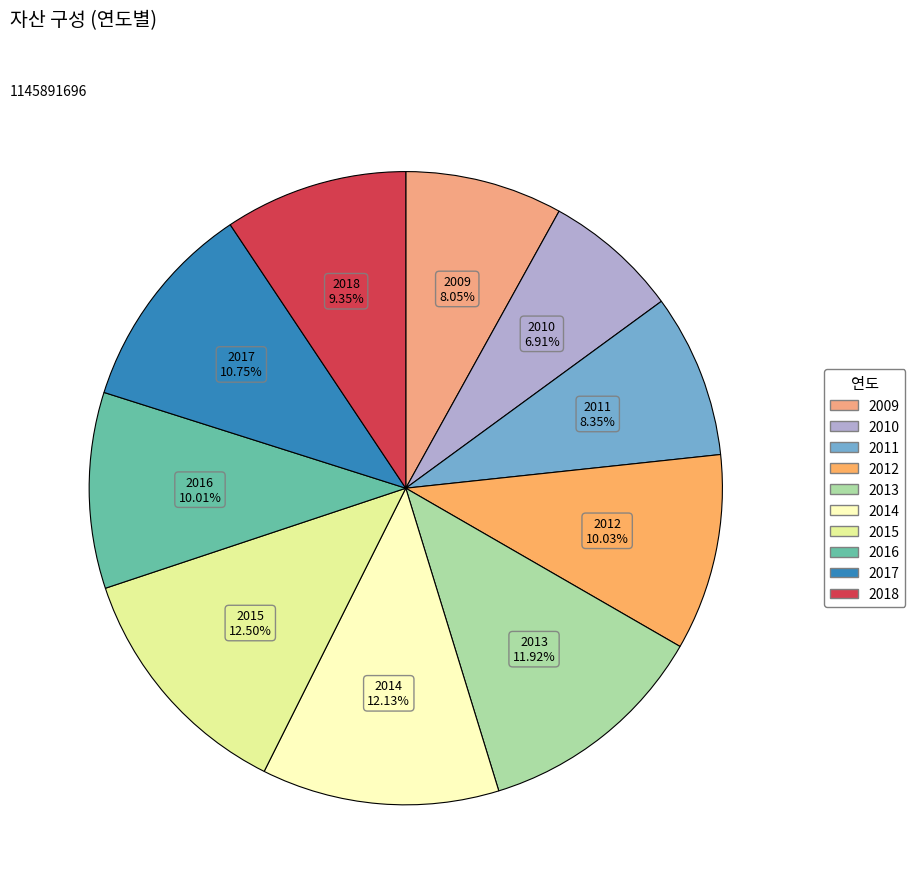

Which category has the smallest portion of the pie?

2010